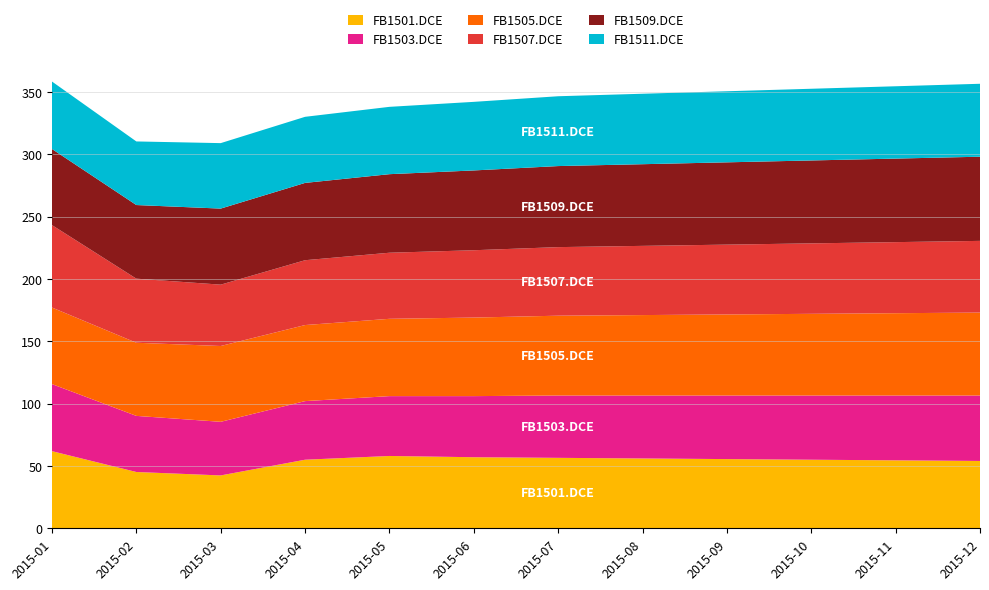

What is the total value across all series at 2015-08?

348.5